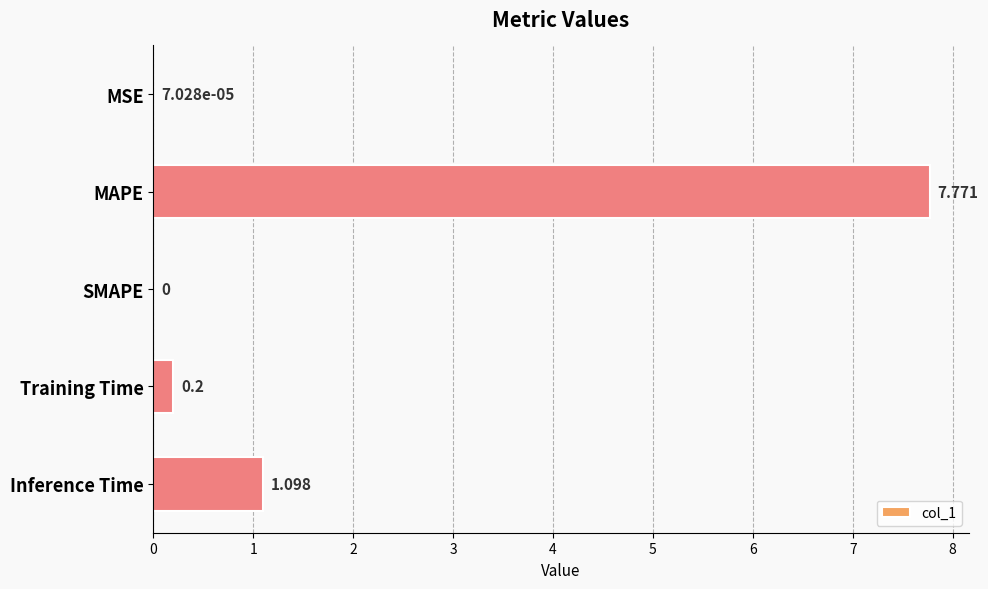

Which category has the highest value across all series?

MAPE